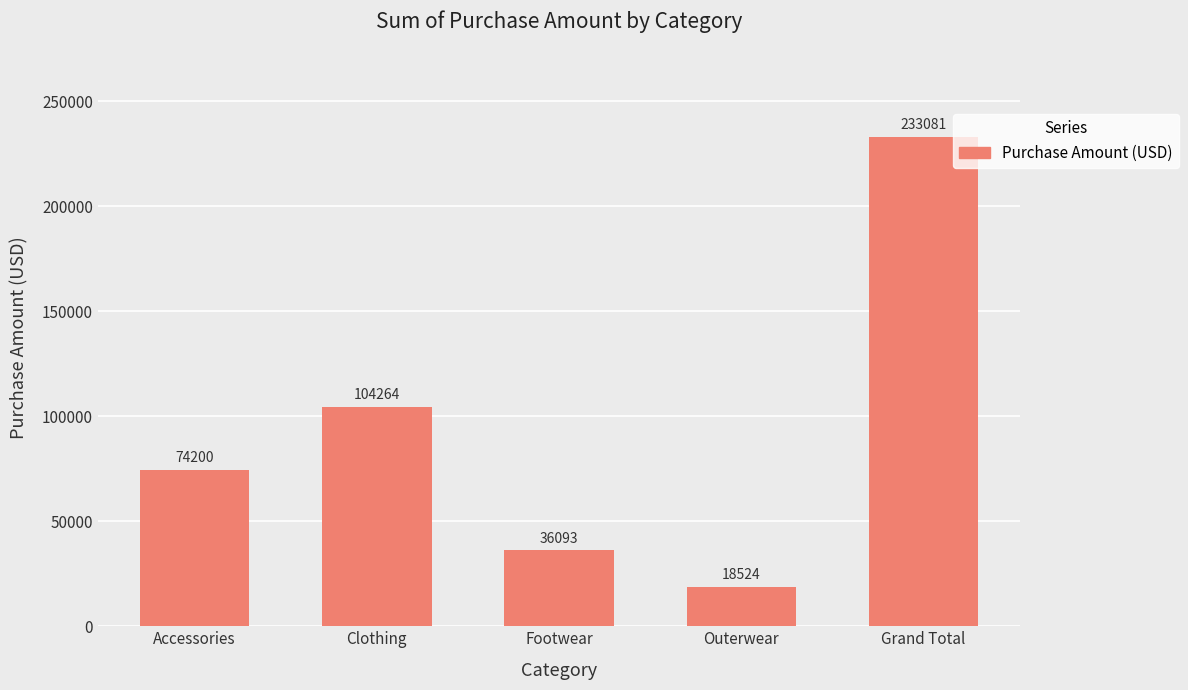

What is the sum of all values?

466162